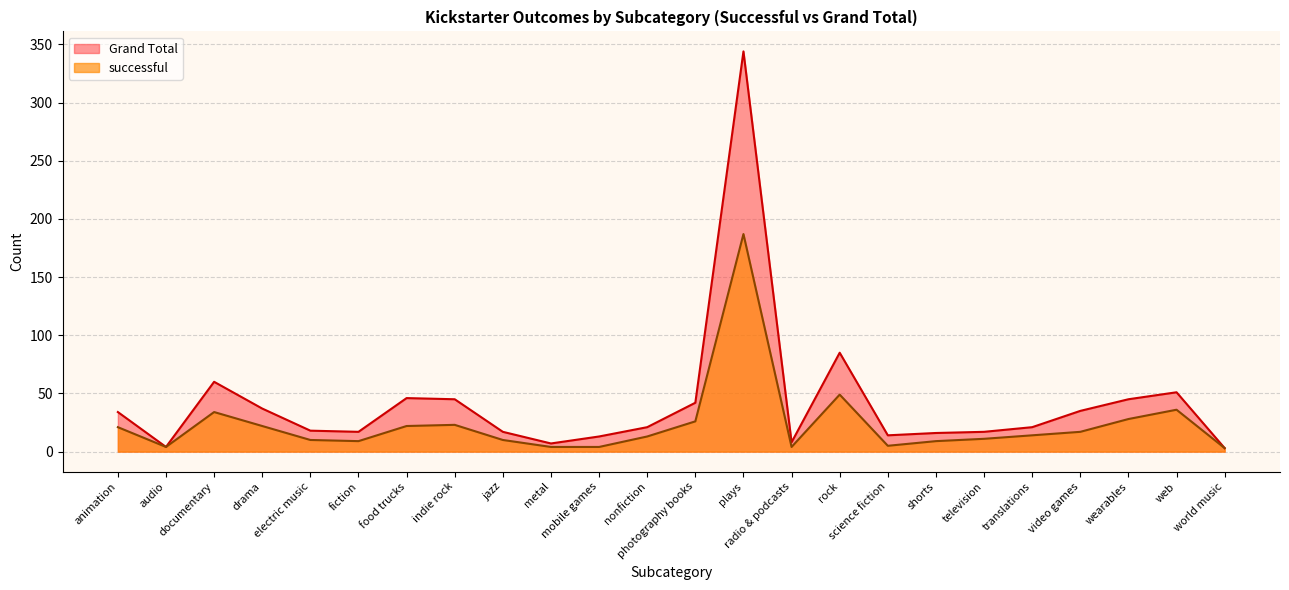

How many lines are shown in the chart?

2